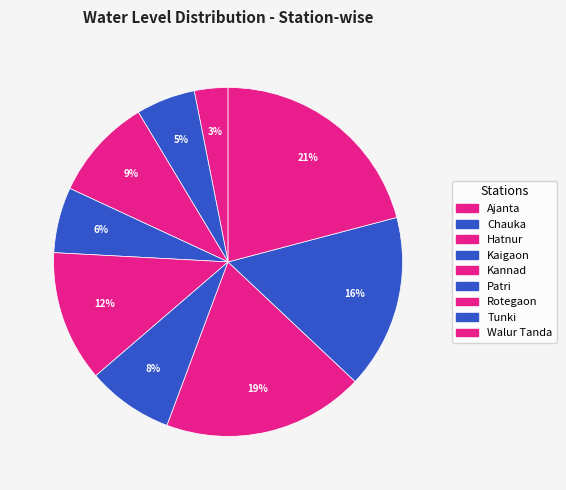

How many slices are in this pie chart?

9